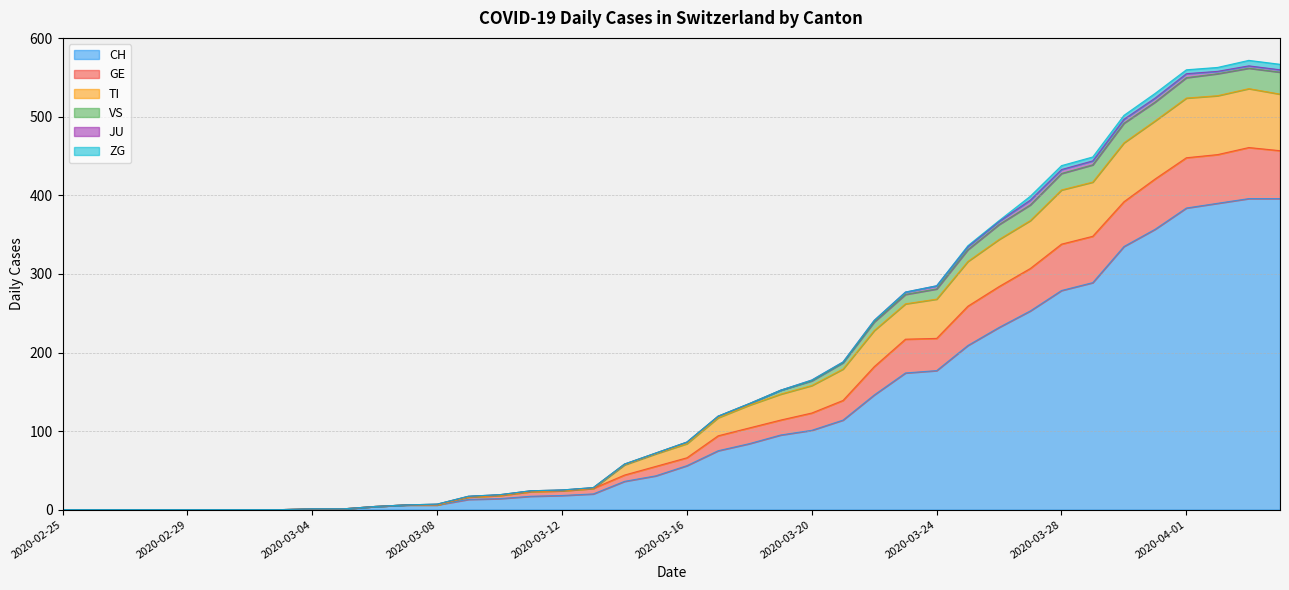

How many values in the CH series exceed 56?

19